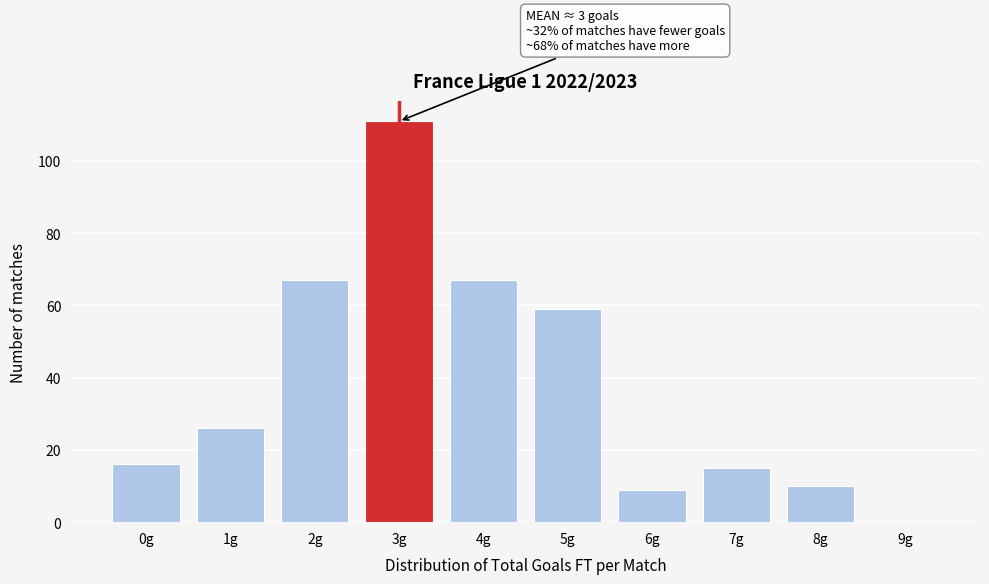

Reading left to right, extract all data points from this chart.

0g=16	1g=26	2g=67	3g=111	4g=67	5g=59	6g=9	7g=15	8g=10	9g=0